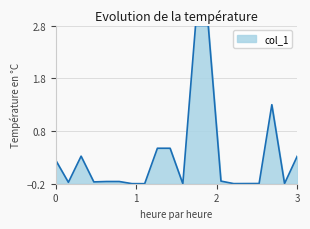

What is the greatest value displayed?

2.8